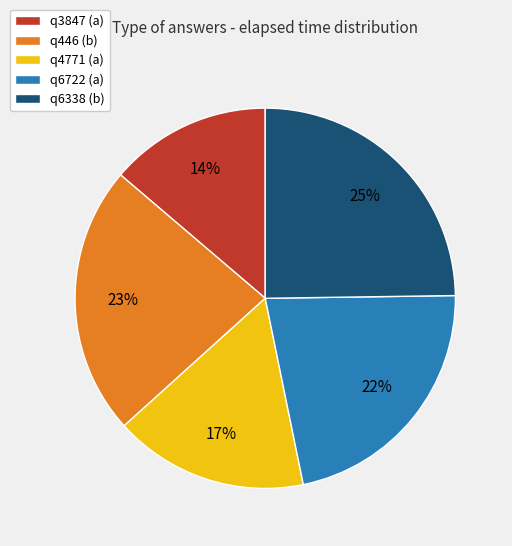

To the nearest percent, what percentage of the pie is q3847 (a)?

14%